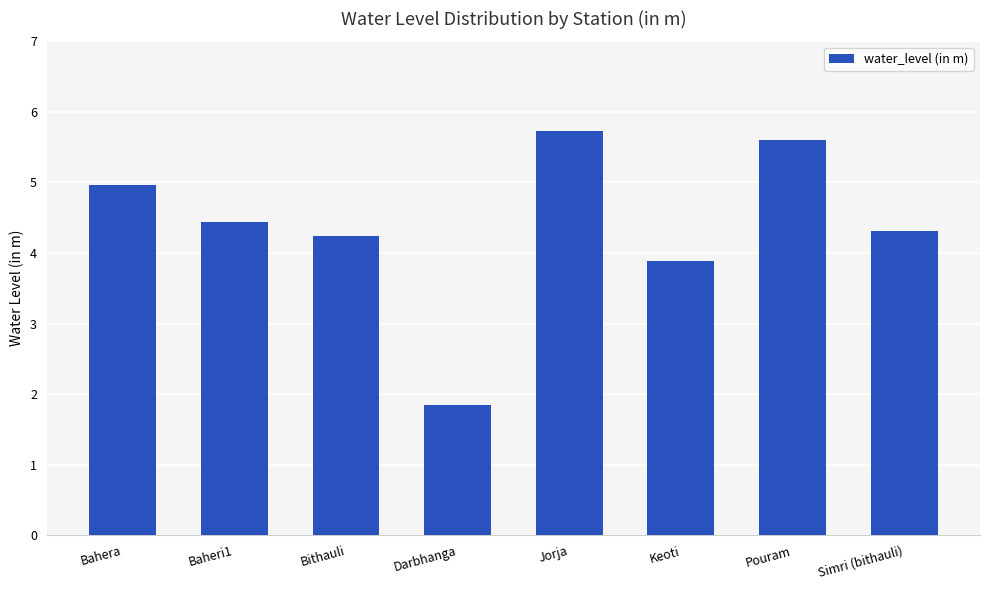

Reading right to left, list all the values displayed in this chart.

4.3	5.6	3.9	5.7	1.8	4.2	4.4	5.0